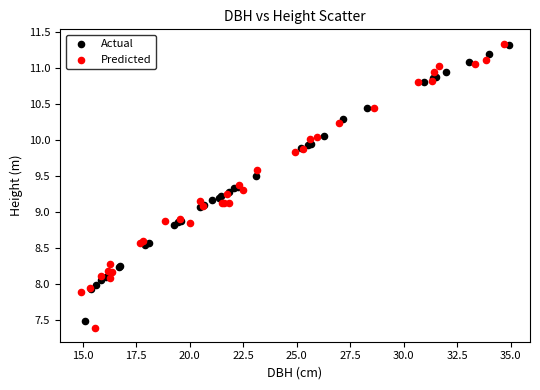

Which series has the largest Y range (max minus min)?

Predicted